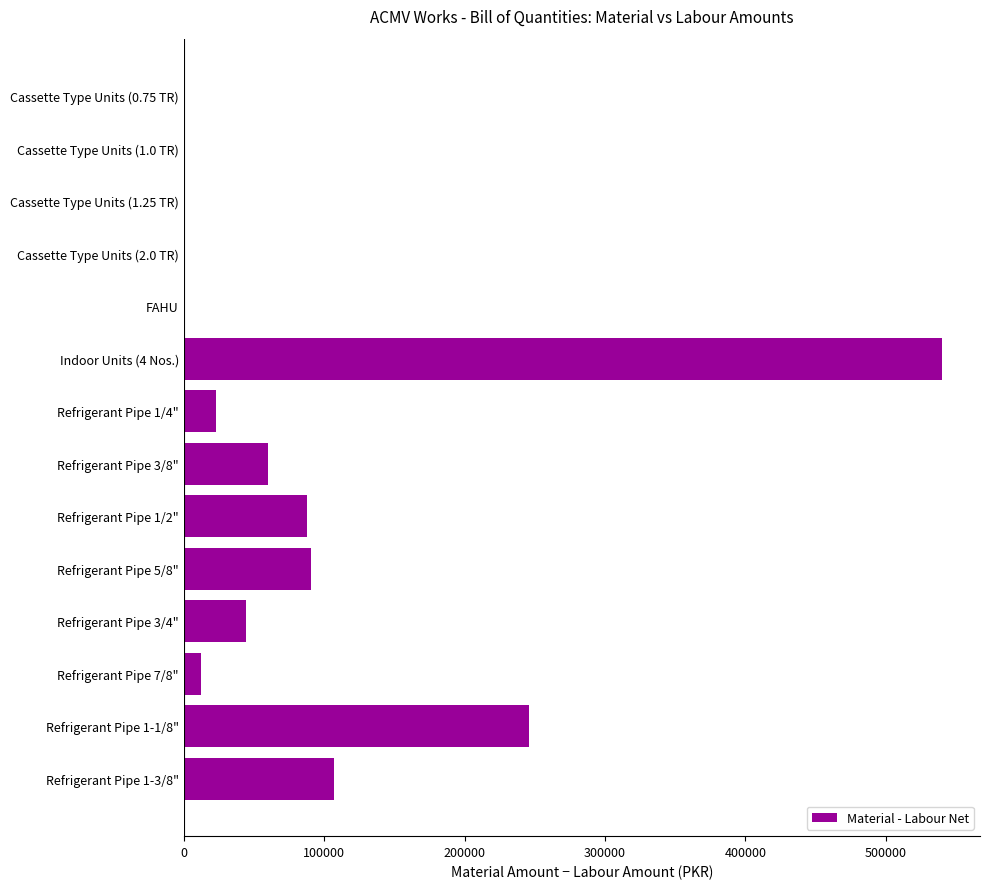

What is the sum of all values?

1211630